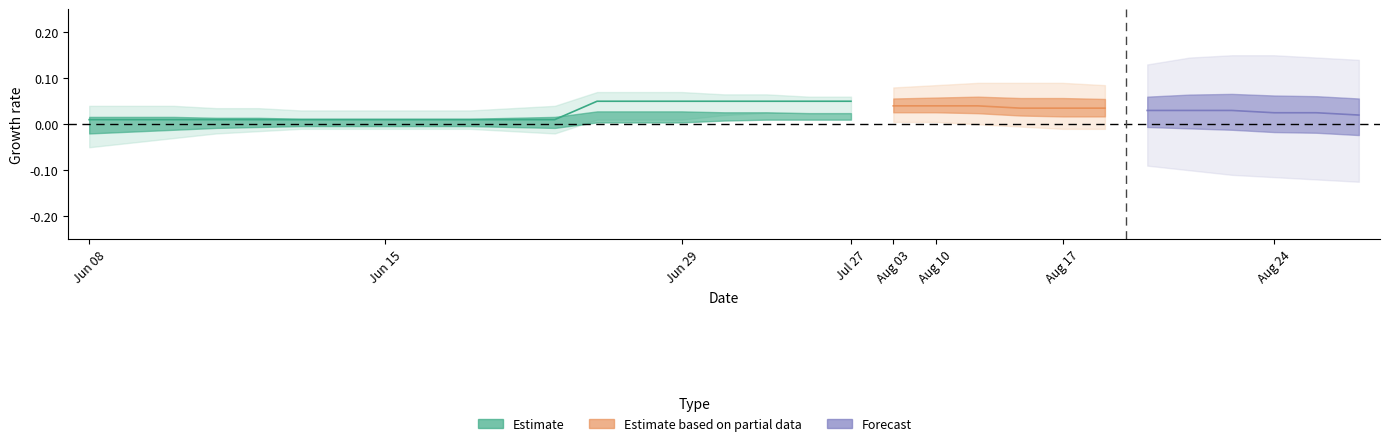

The Min series shows -1 at Observation.meta. True or false?

False